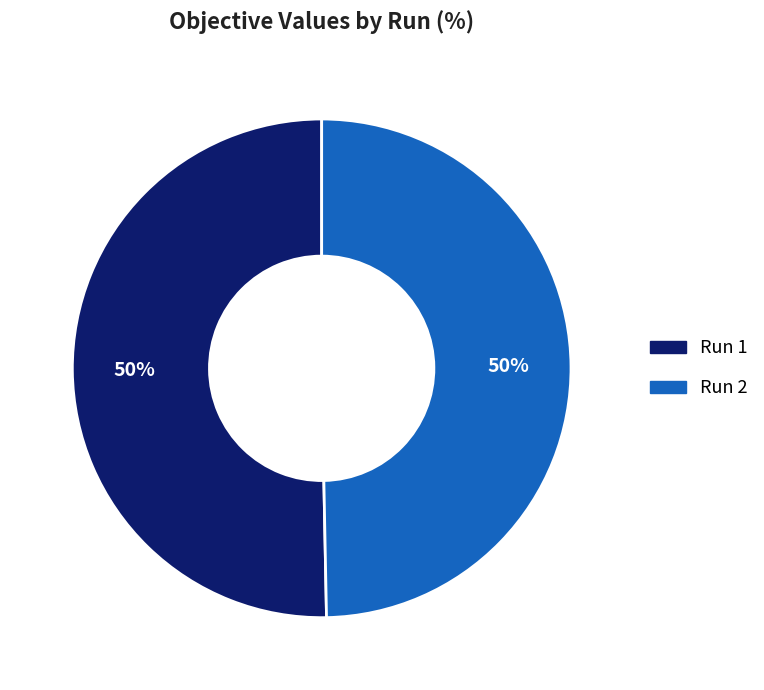

To the nearest percent, what portion does Run 1 represent?

50%